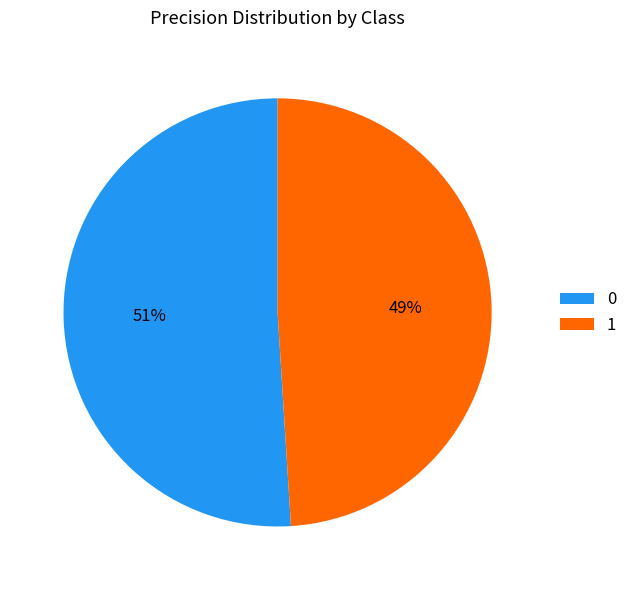

Rank the categories by value from highest to lowest.

0, 1